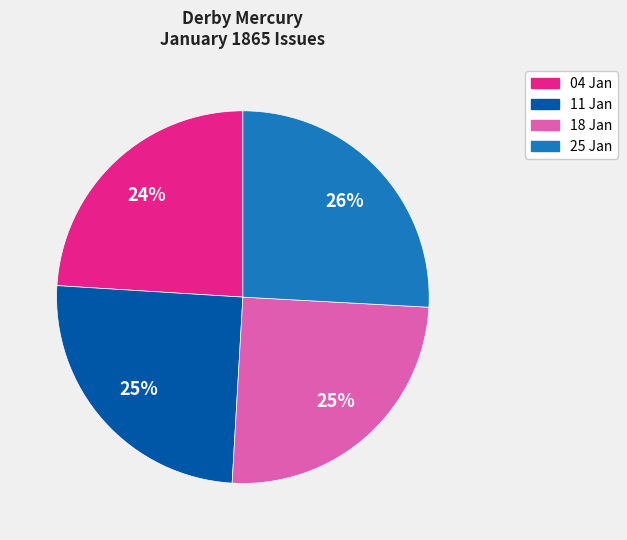

How many segments does this pie chart have?

4